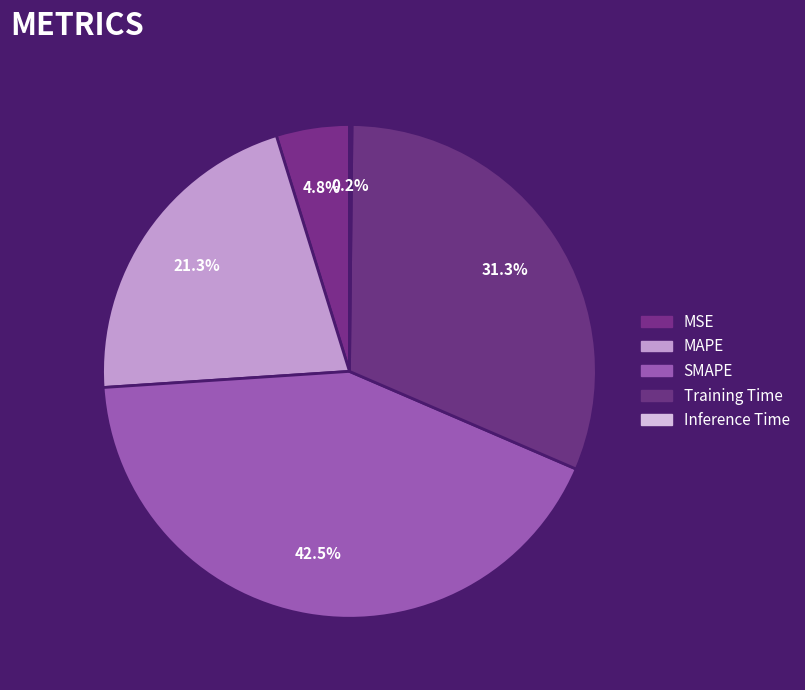

What is the change in value from SMAPE to Training Time?

-0.5